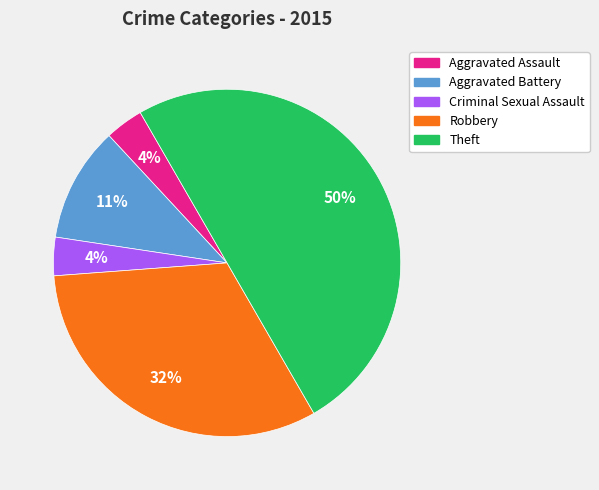

Which slice is the largest?

Theft